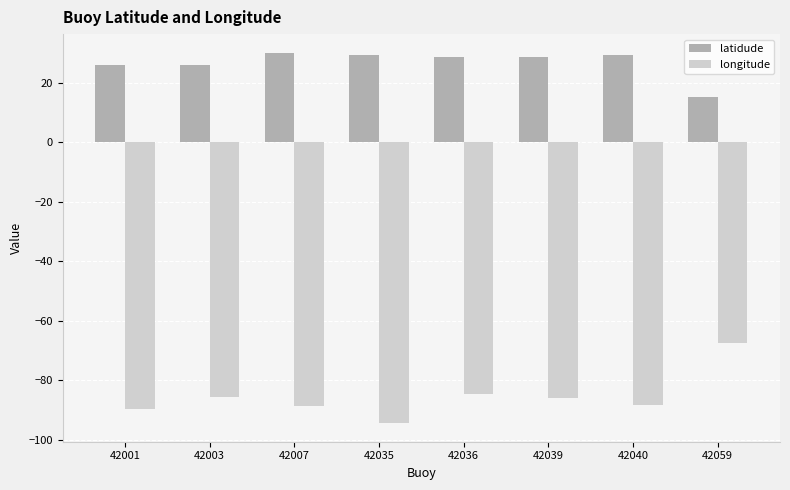

Read the latidude value at 42036.

28.5